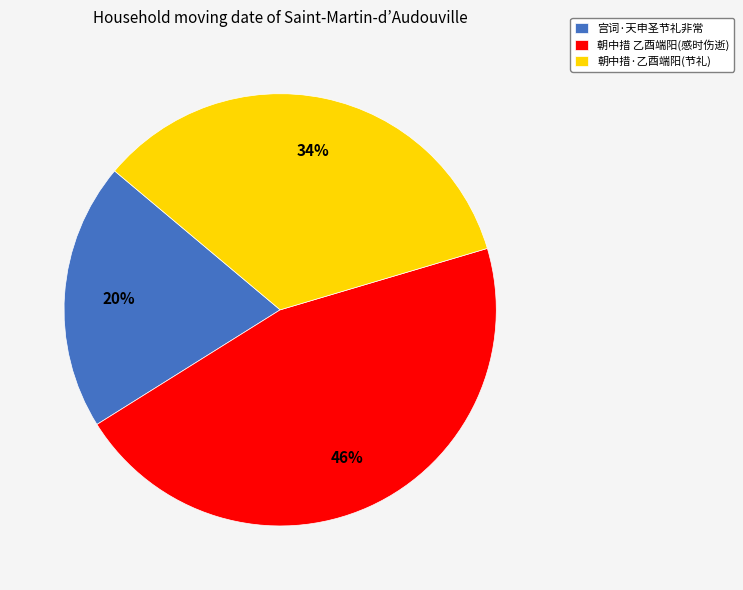

True or false: 宫词·天申圣节礼非常 accounts for 20% of the total.

True